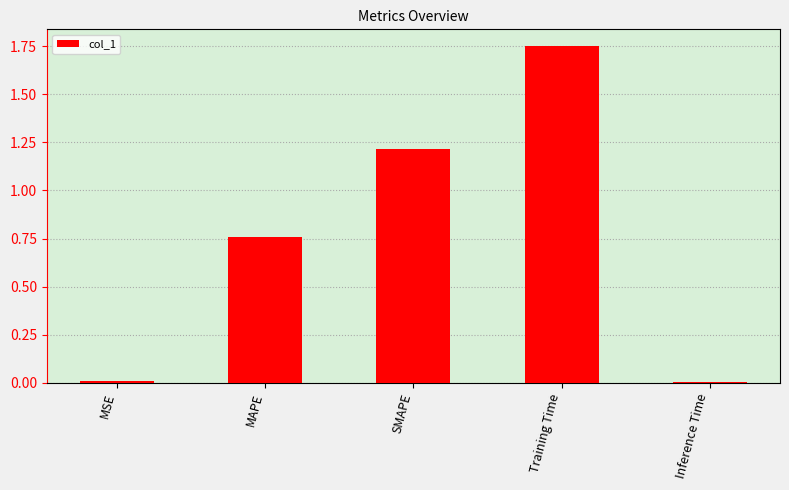

The chart shows a value of 0.6 at SMAPE. True or false?

False